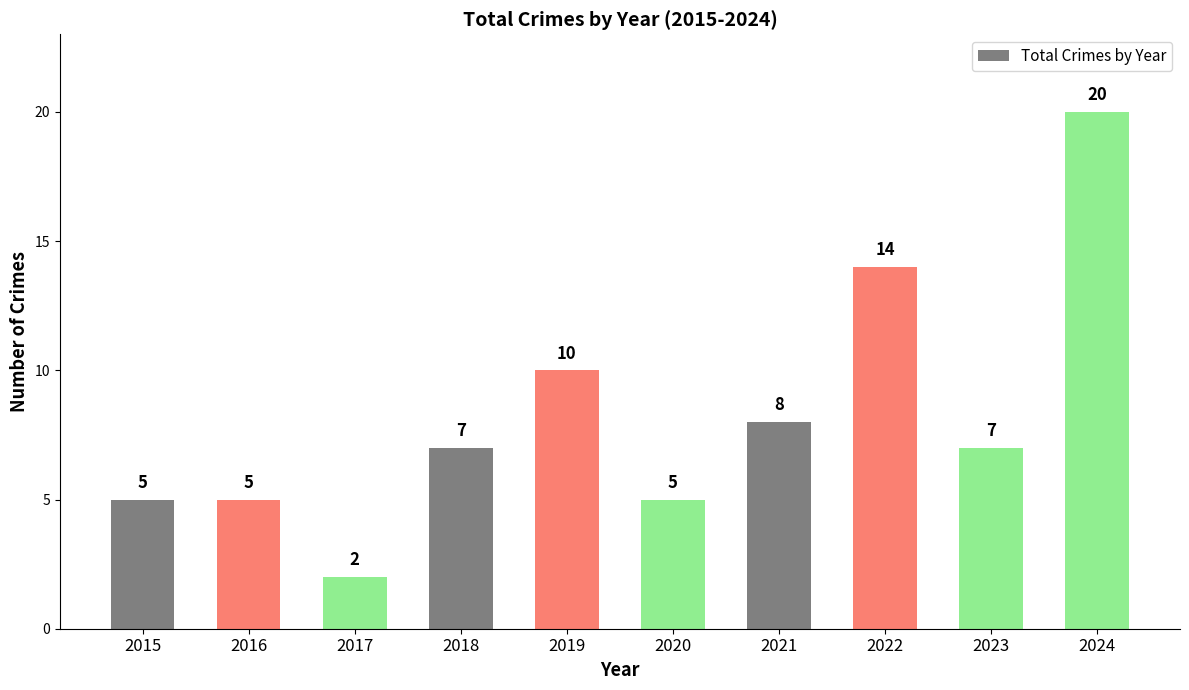

Reading left to right, extract all data points from this chart.

2015=5	2016=5	2017=2	2018=7	2019=10	2020=5	2021=8	2022=14	2023=7	2024=20